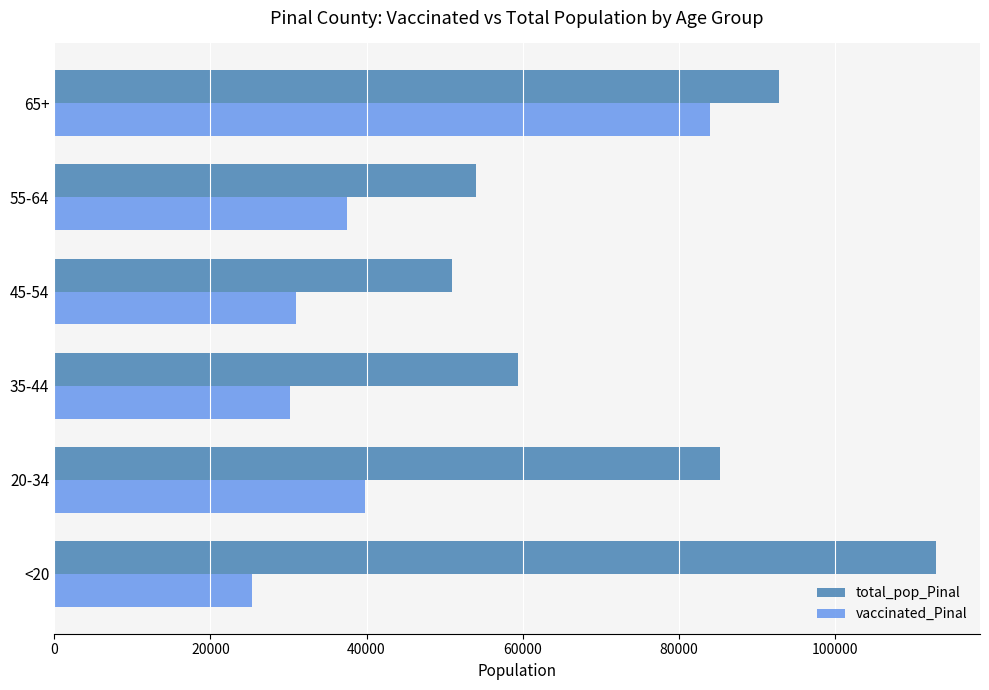

What is the maximum value for total_pop_Pinal?

112918